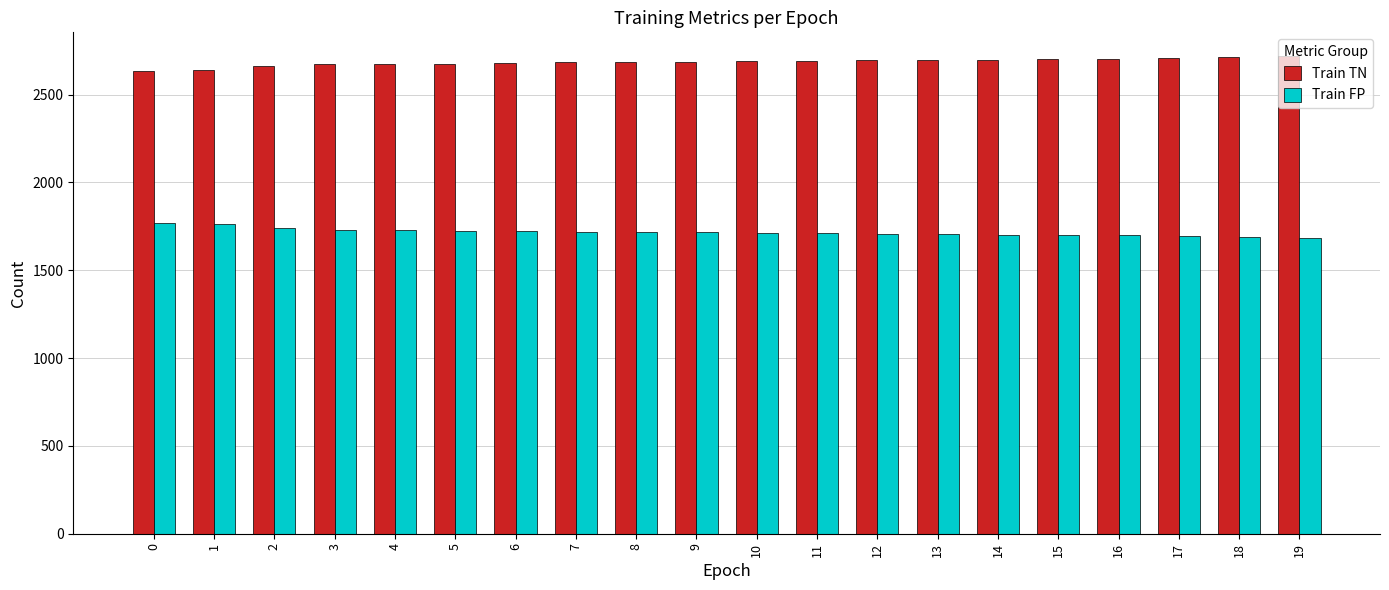

What are all the series names shown in the legend?

Train TN, Train FP